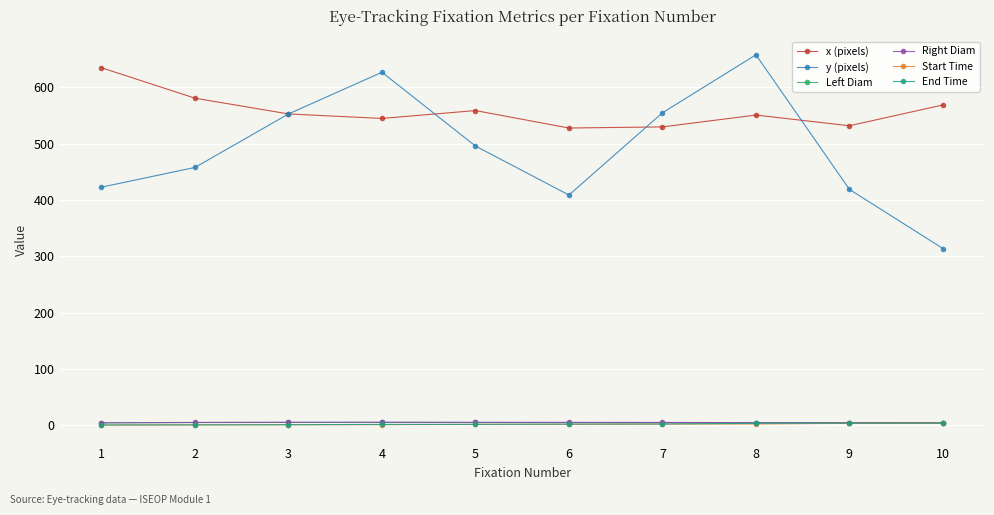

Count the Right Diam values in the range 4 to 5.

4